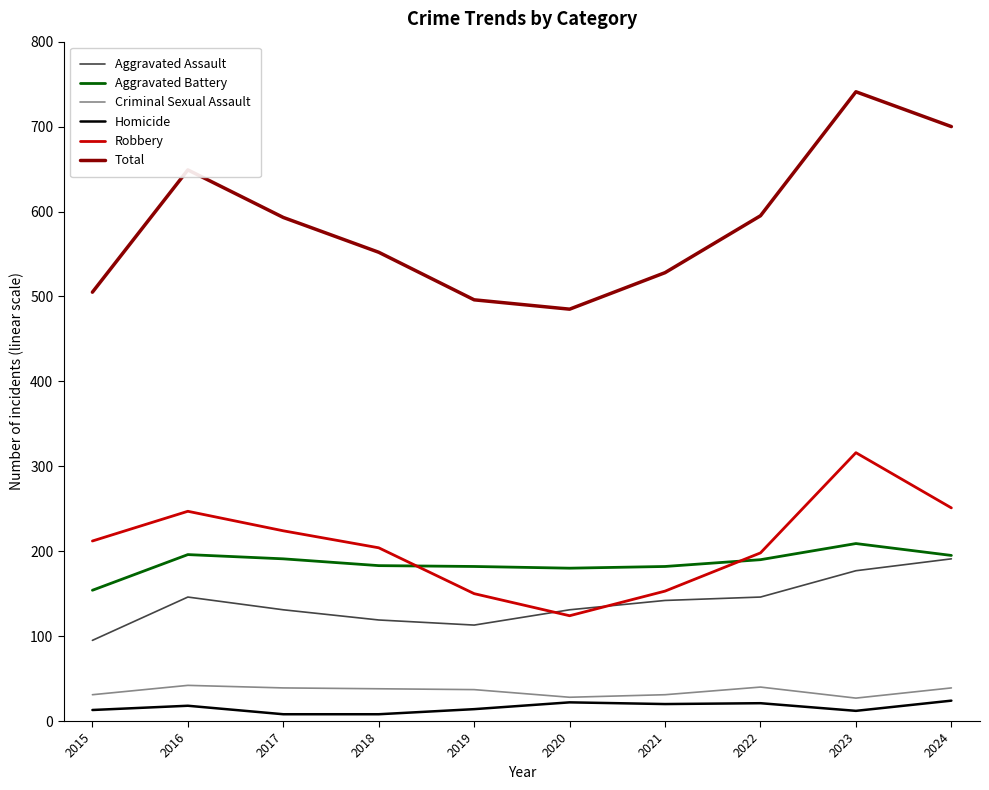

What is the difference between the Aggravated Battery values at 2016 and 2020?

16